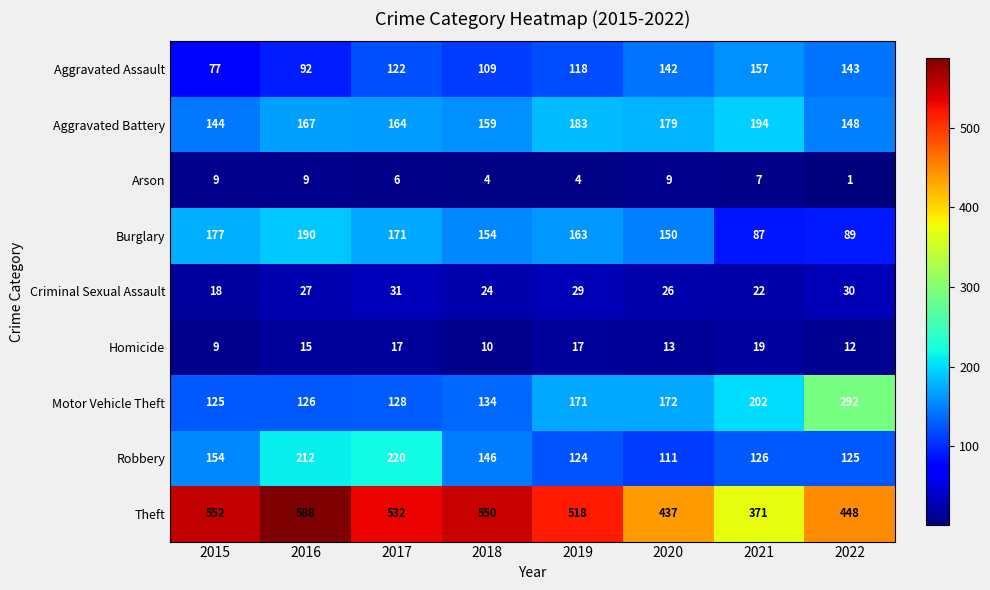

What is the average value of the Arson series?

6